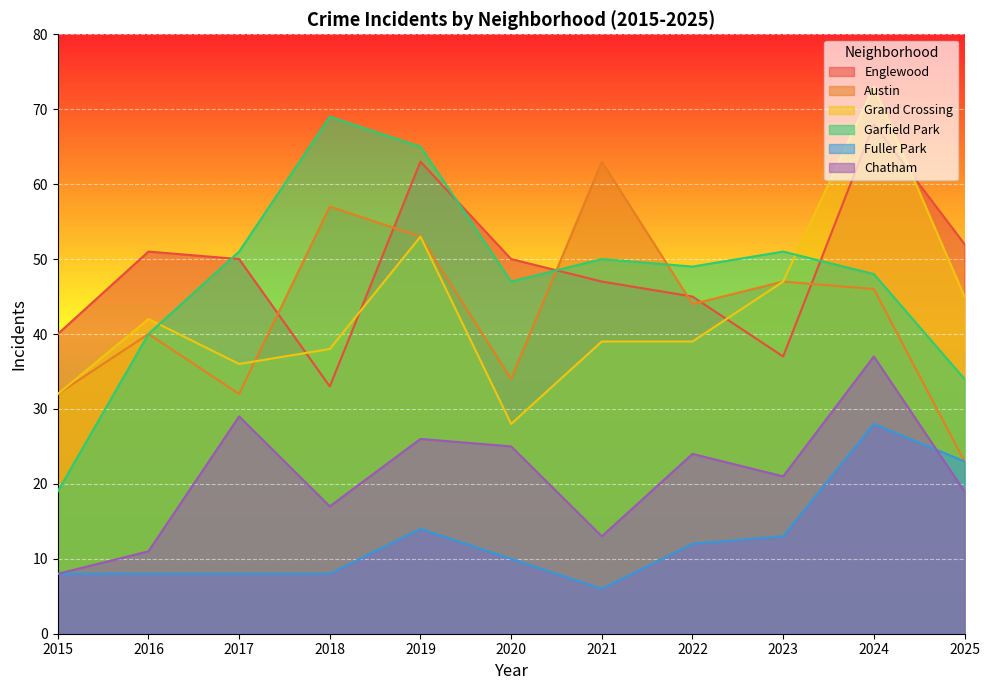

What is the maximum value shown in the chart?

73